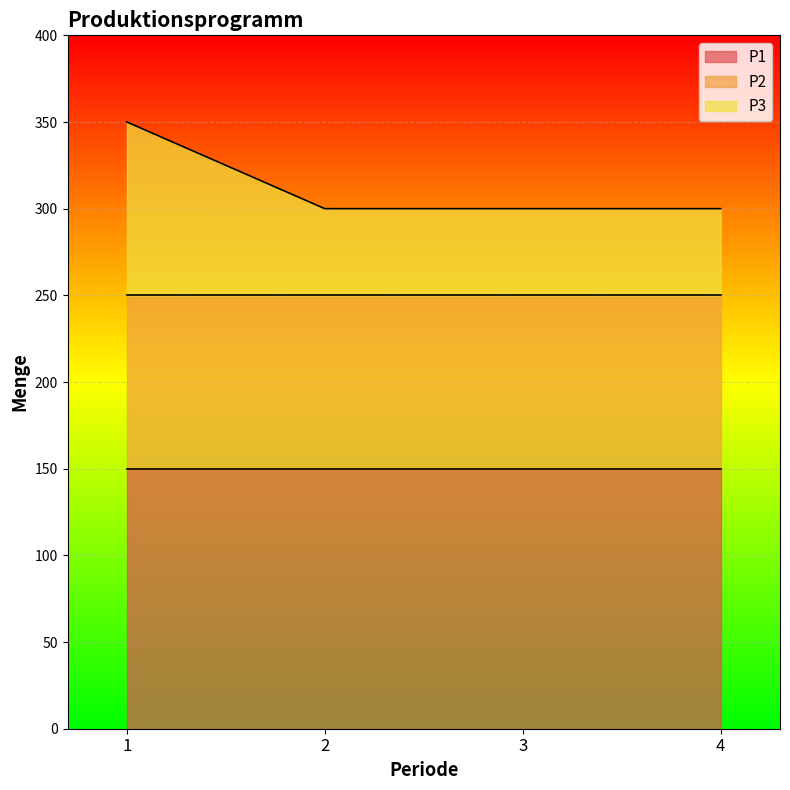

The value of P3 at 1 is 132. True or false?

False